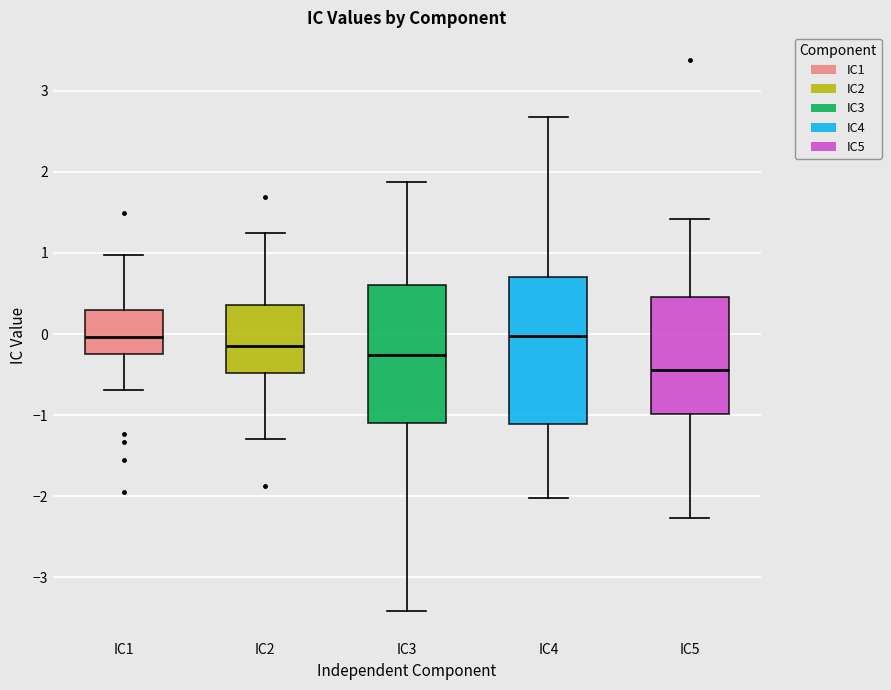

Reading left to right, read every box against the y-axis: the position of its median line, the range the box covers, and the ends of its whiskers. The values are not printed on the chart, so give them approximately, as read against the axis.

IC1: median 0.0, box -0.2 to 0.3, whiskers -0.7 to 1.0
IC2: median -0.1, box -0.5 to 0.4, whiskers -1.3 to 1.2
IC3: median -0.3, box -1.1 to 0.6, whiskers -3.4 to 1.9
IC4: median 0.0, box -1.1 to 0.7, whiskers -2.0 to 2.7
IC5: median -0.4, box -1.0 to 0.5, whiskers -2.3 to 1.4